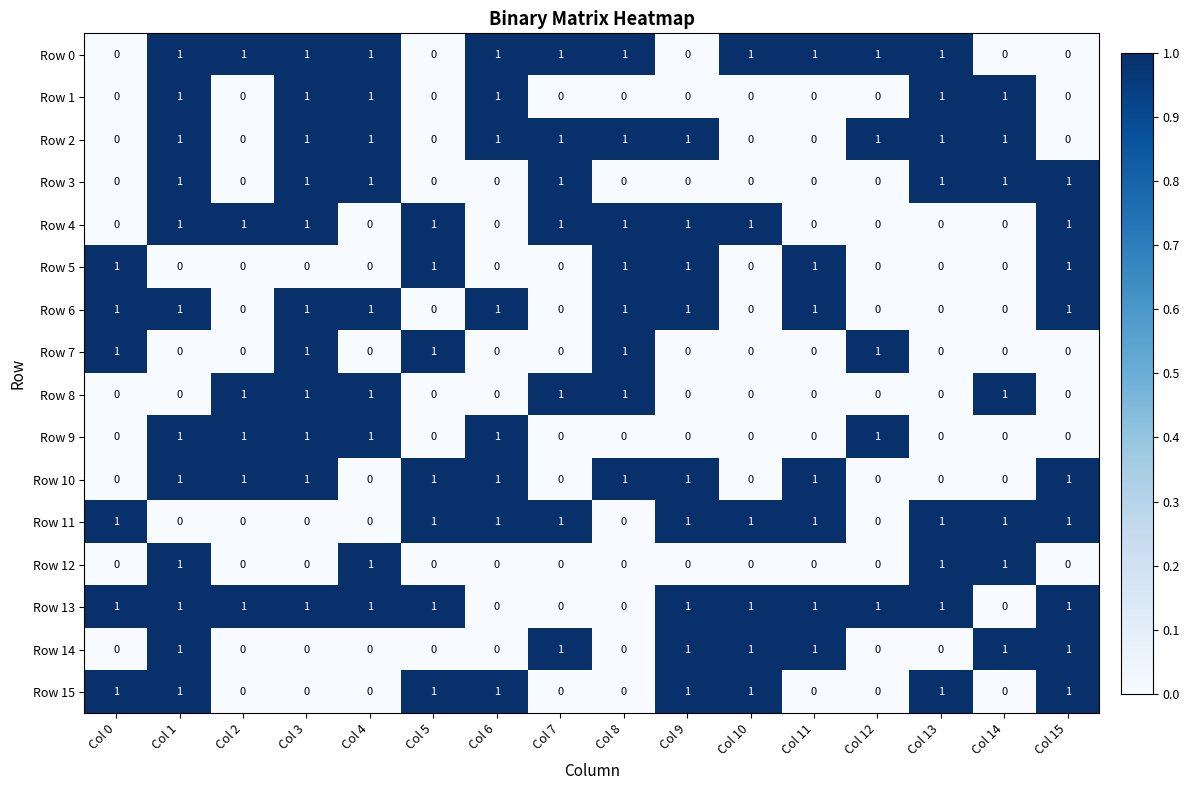

What is the sum of all Row 10 values?

9